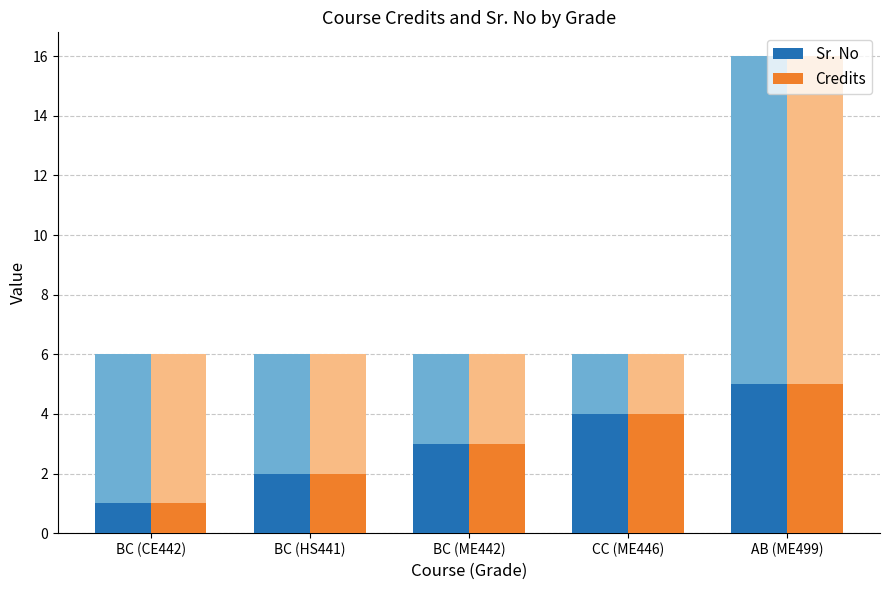

What is the maximum value for Credits?

5